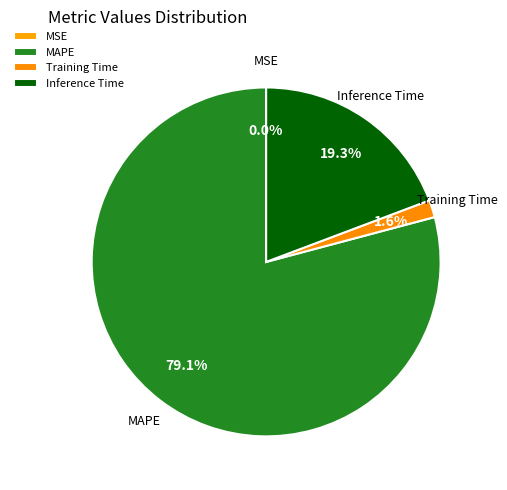

Which slice represents more than half of the pie?

MAPE